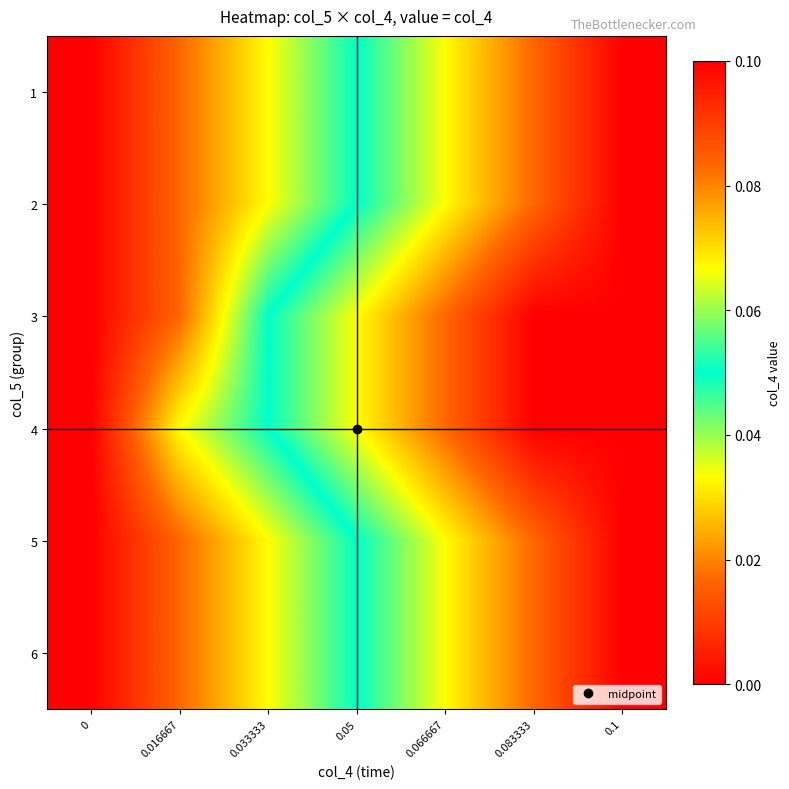

At which category is the sum across all series the highest?

0.1